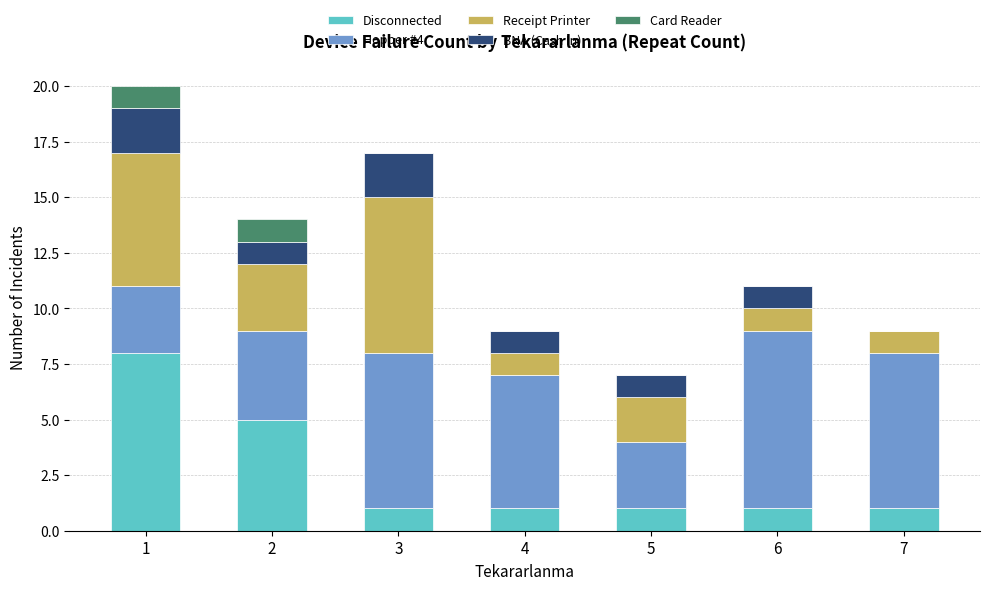

What is the maximum value for Disconnected?

8